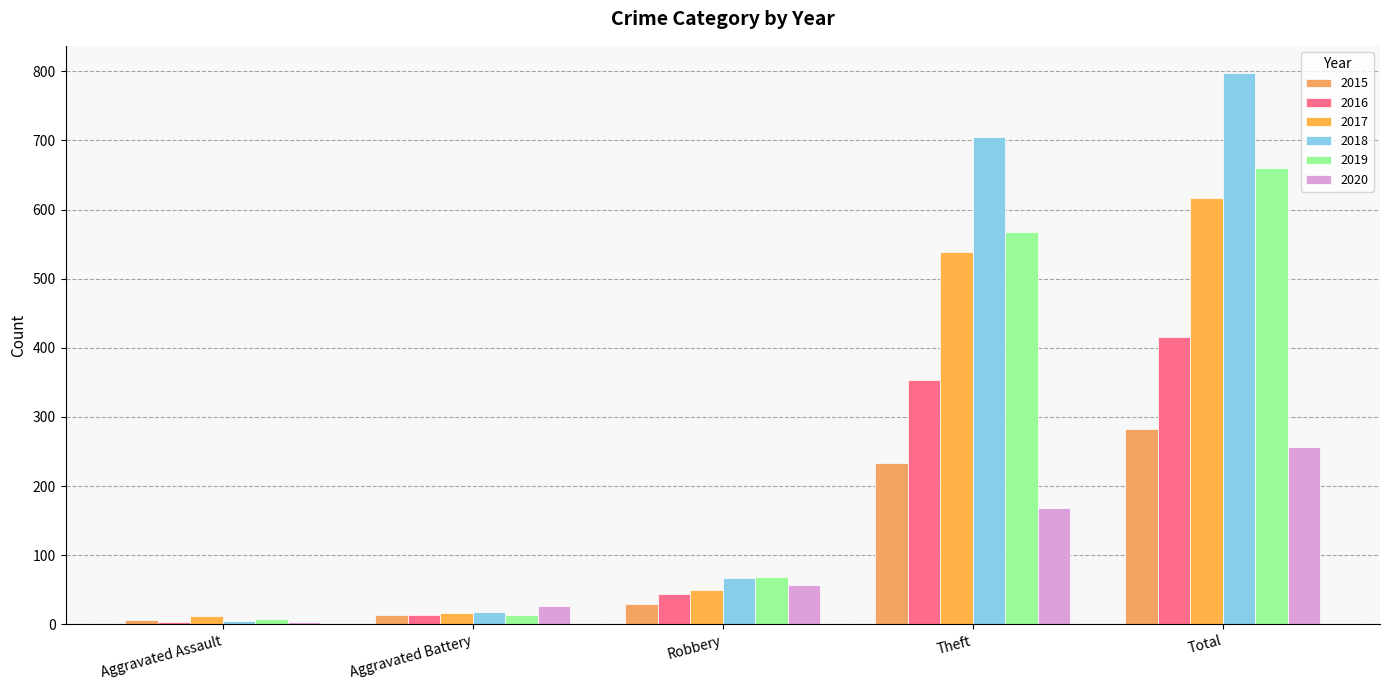

Is it true that 2020 equals 6 at Aggravated Assault?

False